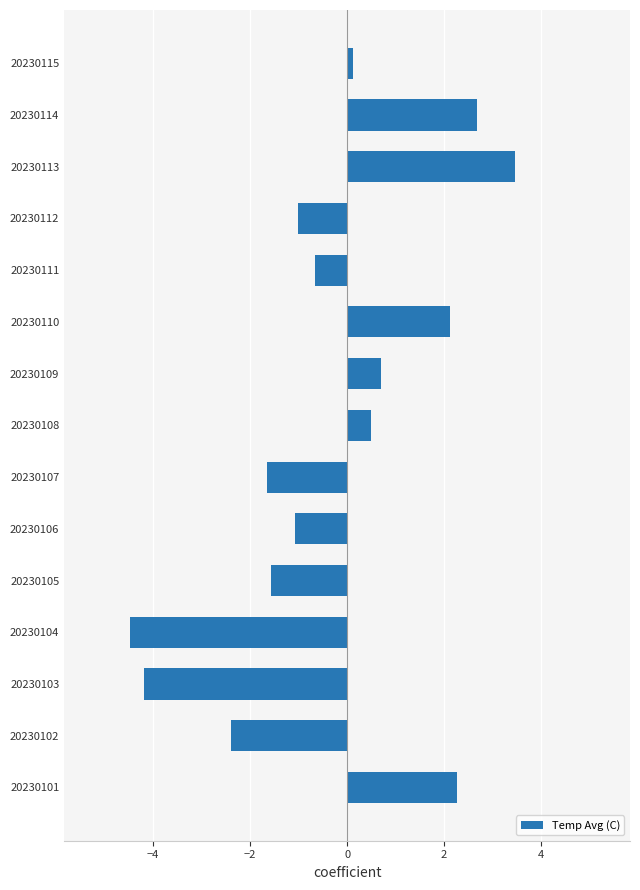

True or false: the data shows 6.1 at 20230113.

False